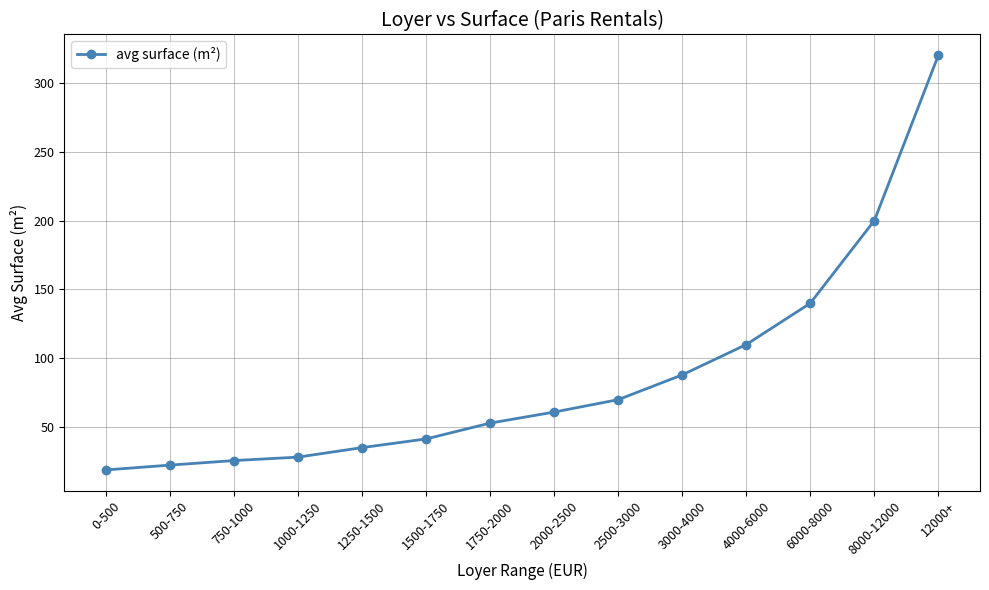

What is the sum of the values at 1000-1250 and 8000-12000?

228.3